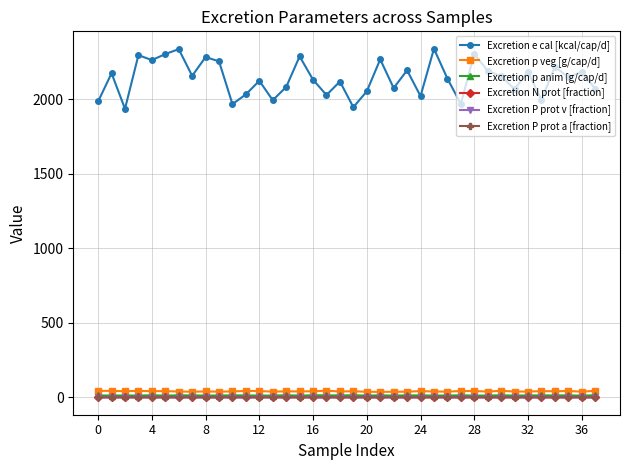

At how many categories does at least one series exceed 1882?

38